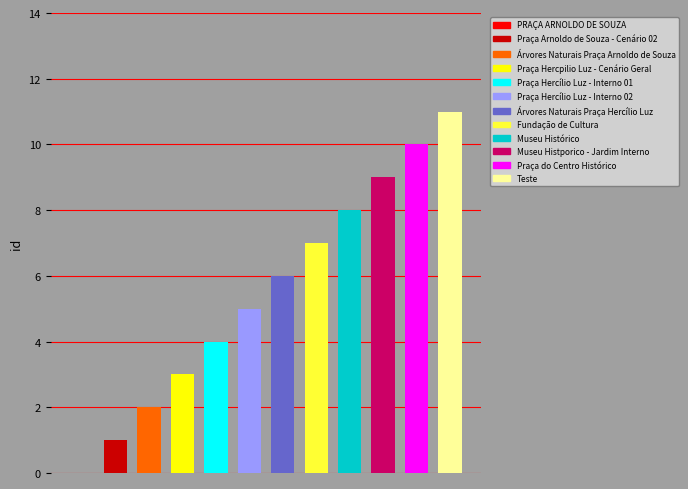

How many bars are there in total?

12